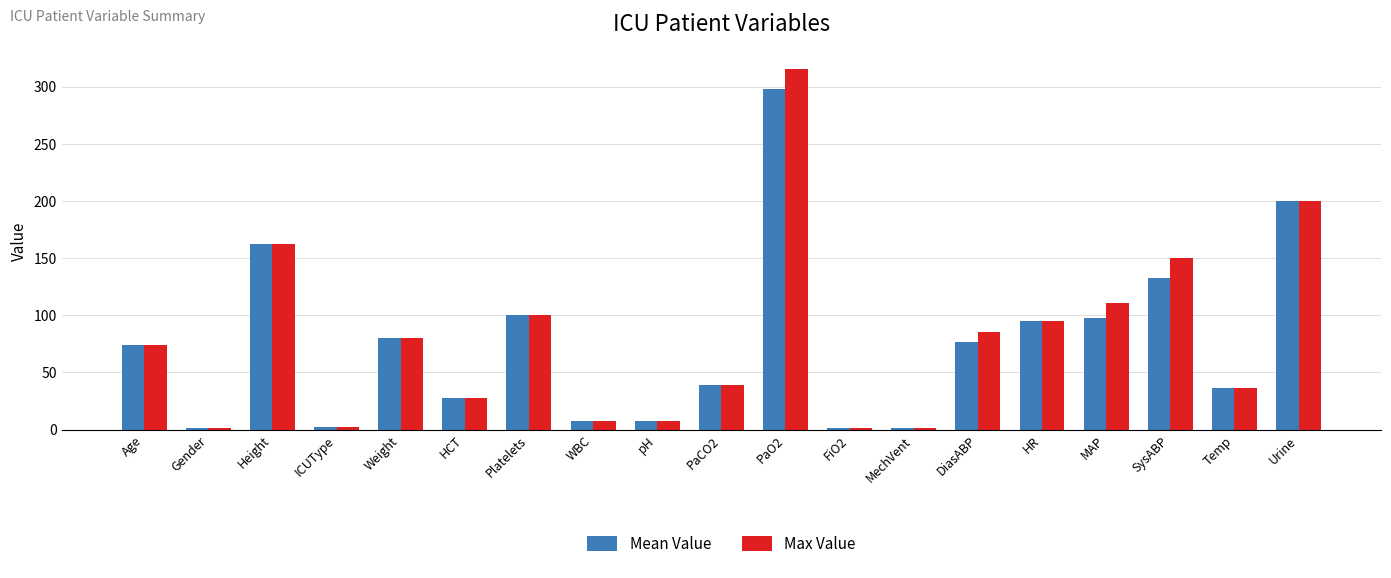

What is the label of the 18th bar from the right?

Gender